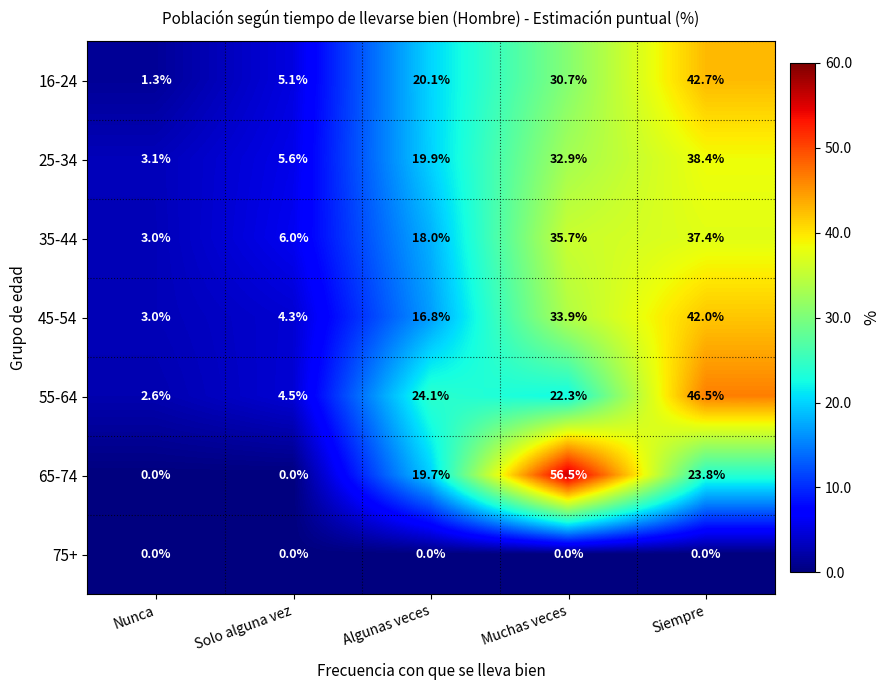

Which category has the highest value in the 16-24 series?

Siempre